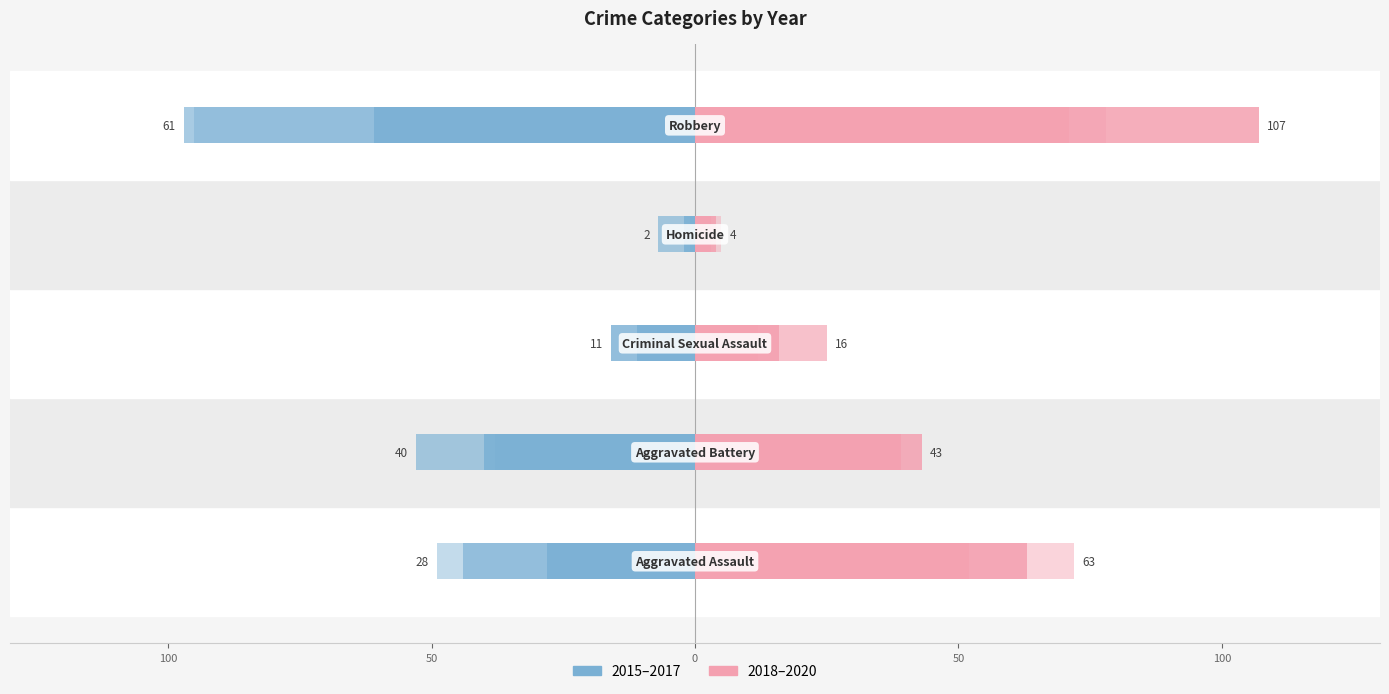

True or false: 2015 has a value of -86 at Robbery.

False